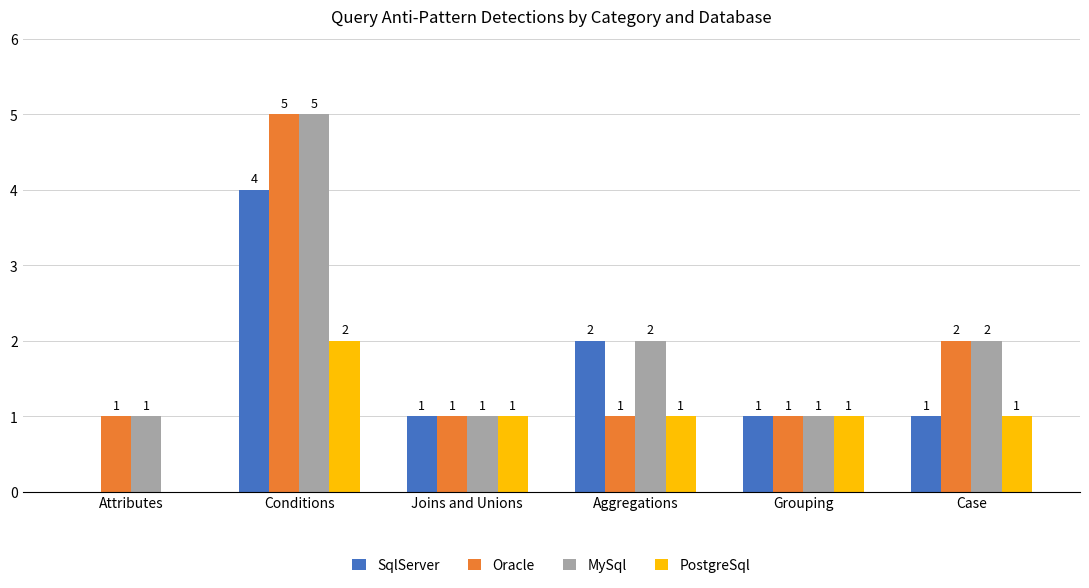

At which label does Oracle reach its peak?

Conditions